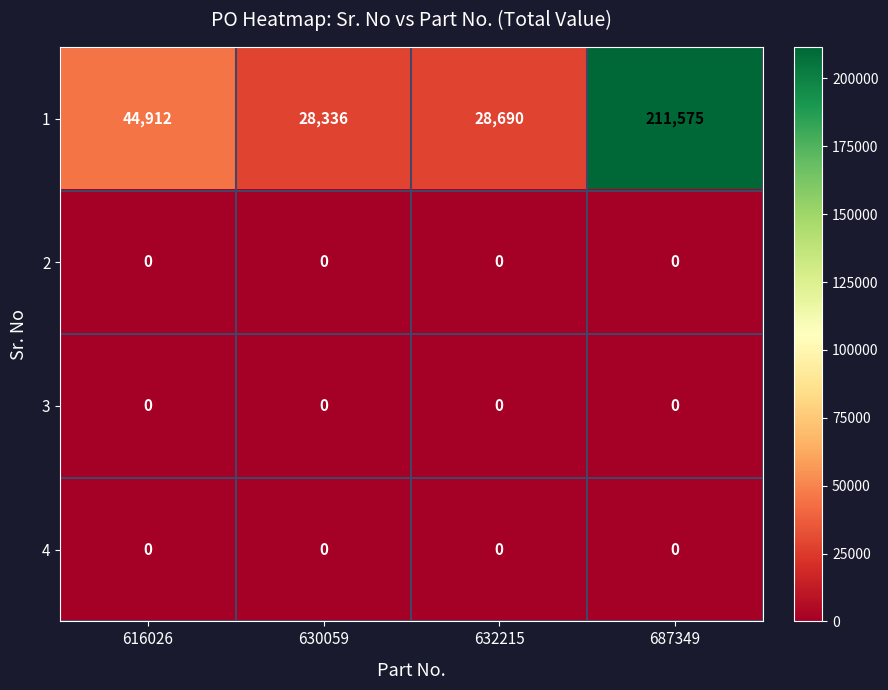

The value of 1 at 687349 is 211575. True or false?

True